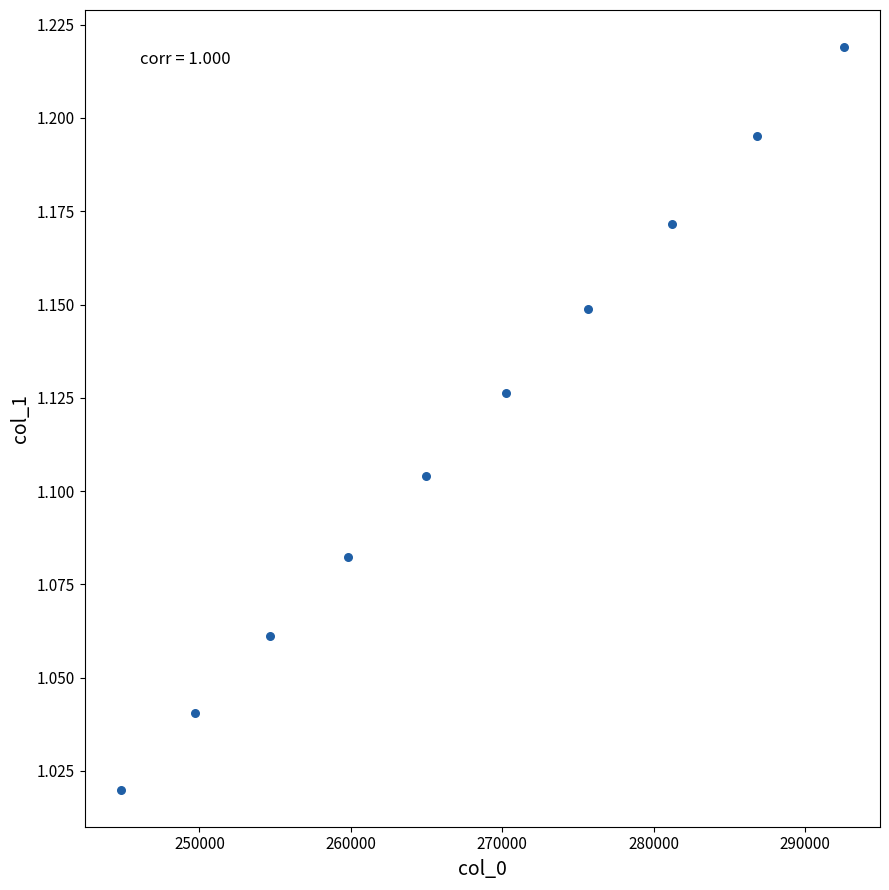

What is the average X value?

268049.2